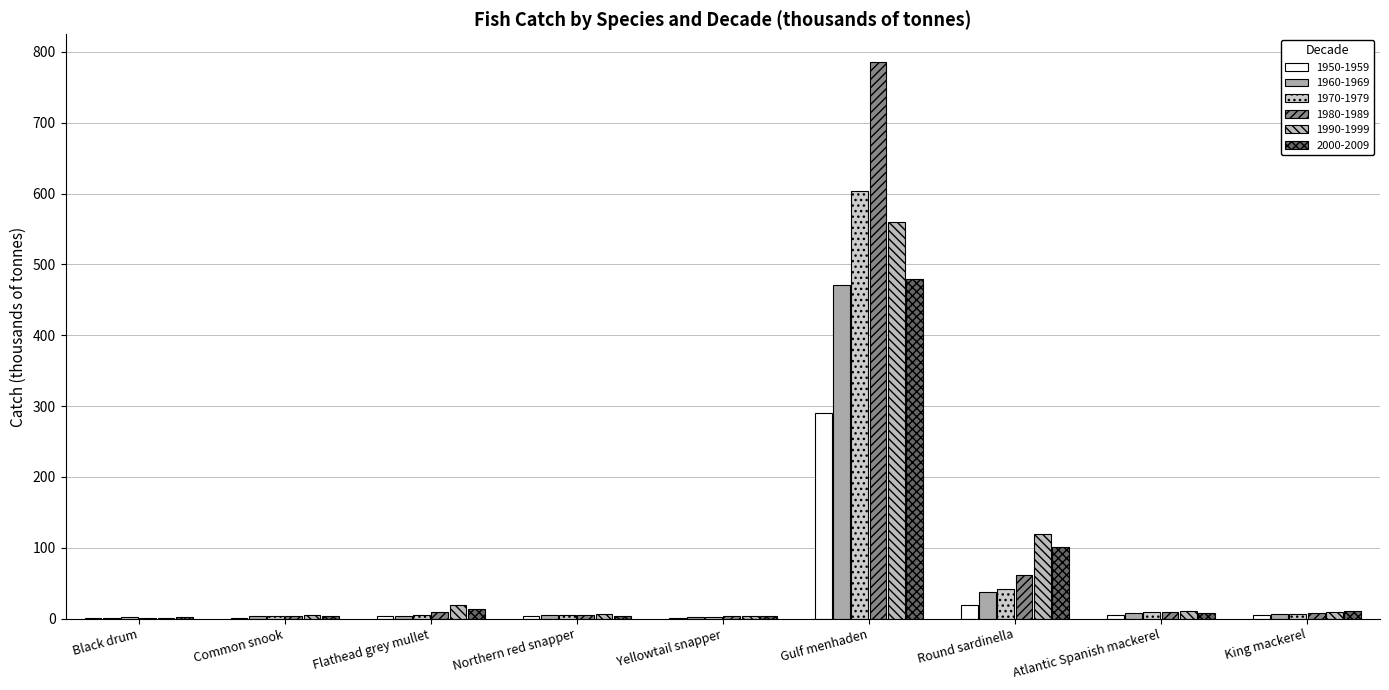

Is the value of 1970-1979 at Northern red snapper greater than the value of 1960-1969 at Flathead grey mullet?

Yes